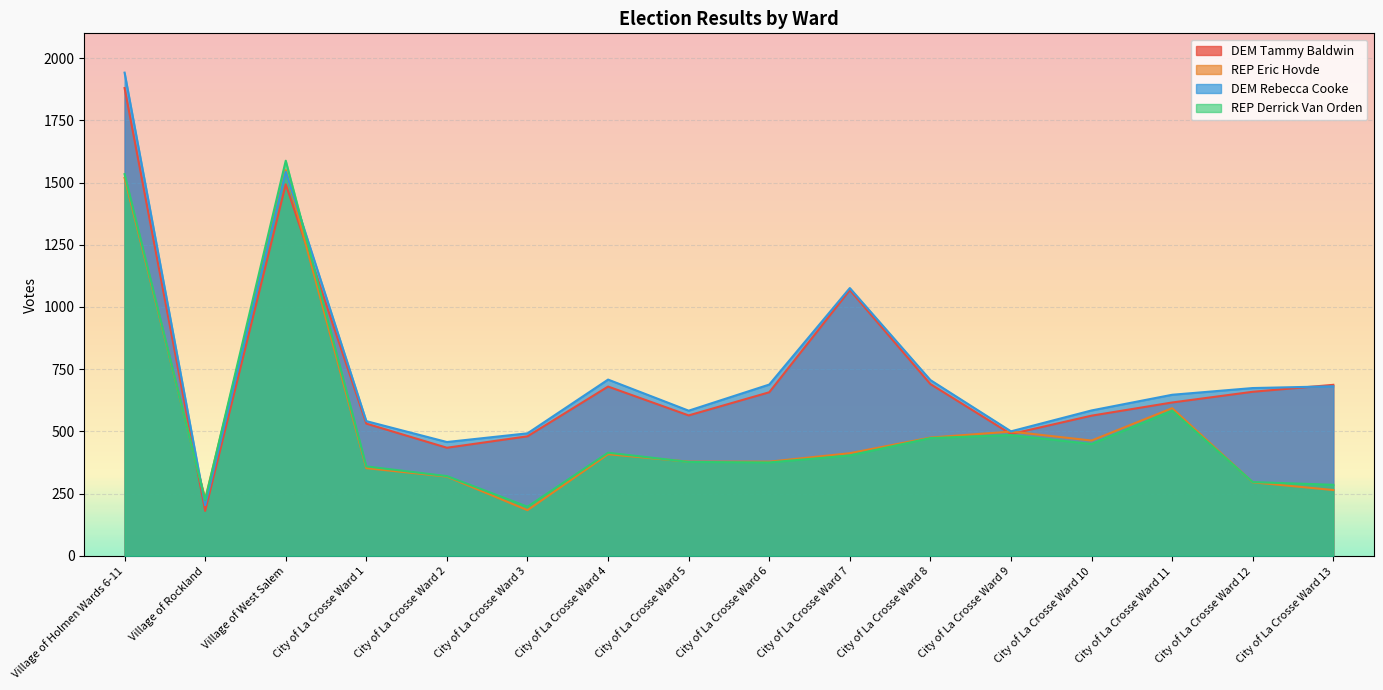

What is the greatest value displayed?

1942